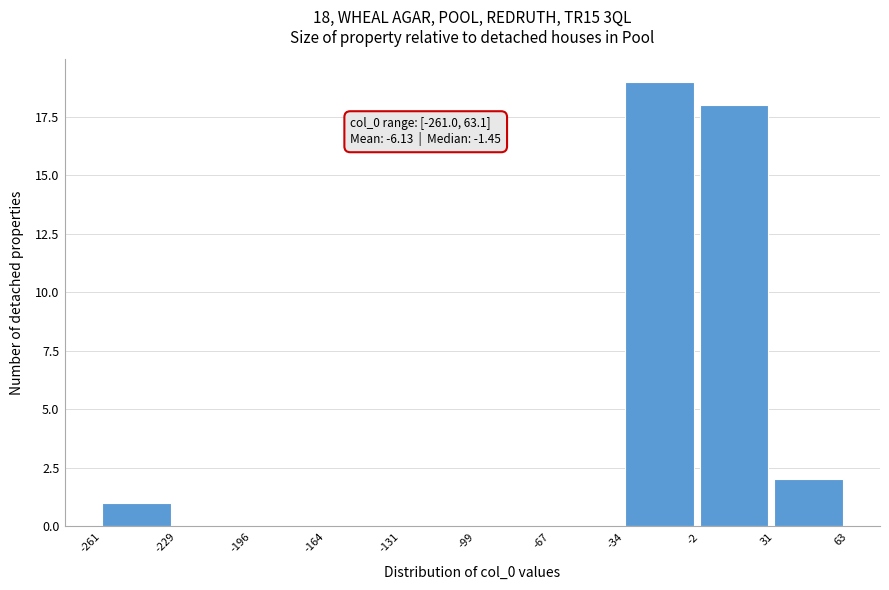

Over which range of the x-axis is the bar tallest?

-34 to -2